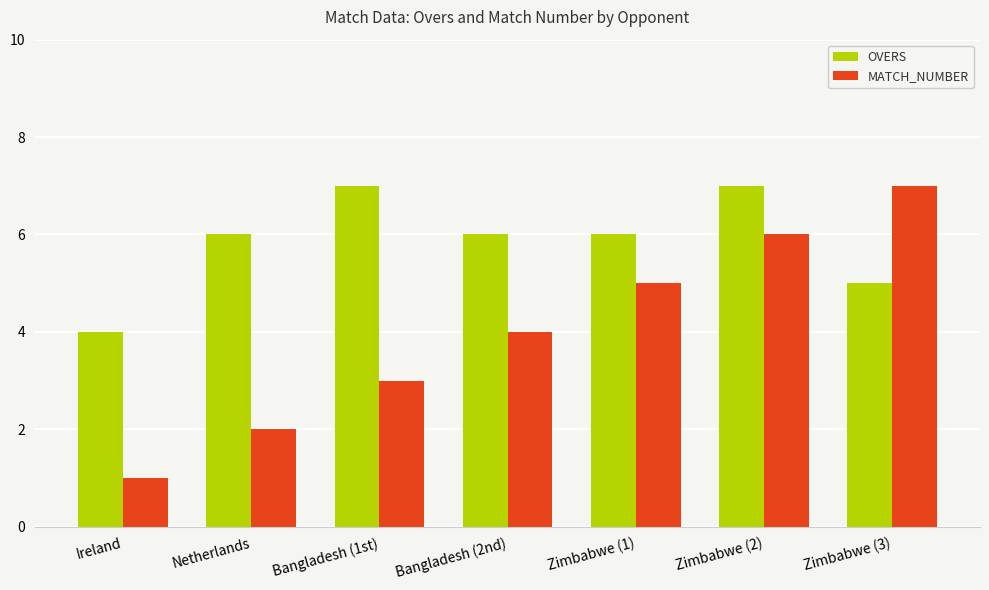

What is the label of the 7th bar from the left?

Zimbabwe (3)